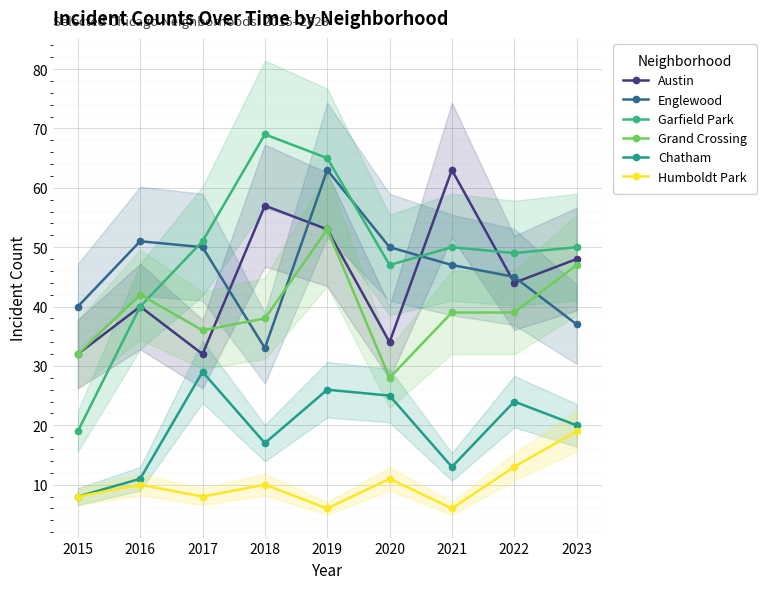

Rank the series by their maximum value, from lowest to highest.

Humboldt Park, Chatham, Grand Crossing, Austin, Englewood, Garfield Park